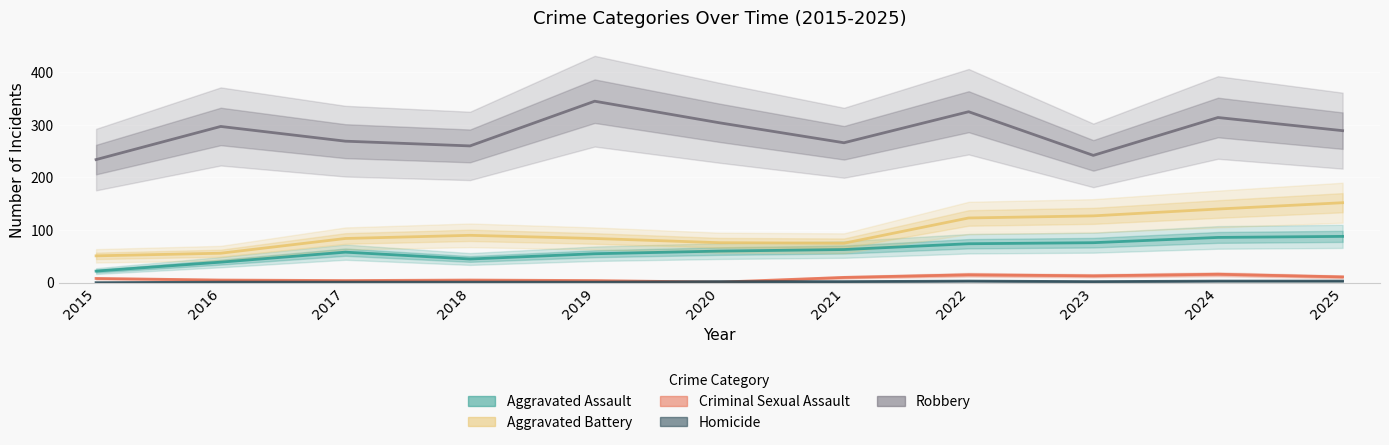

What is the sum of the Criminal Sexual Assault values at 2019 and 2025?

15